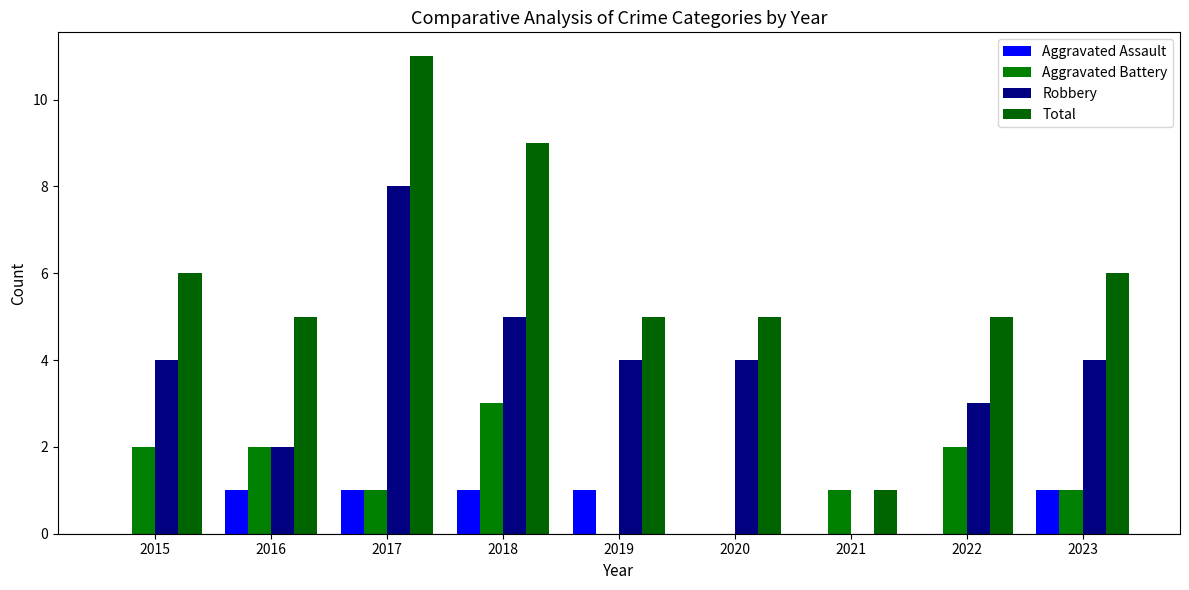

At which category is the sum across all series the highest?

2017